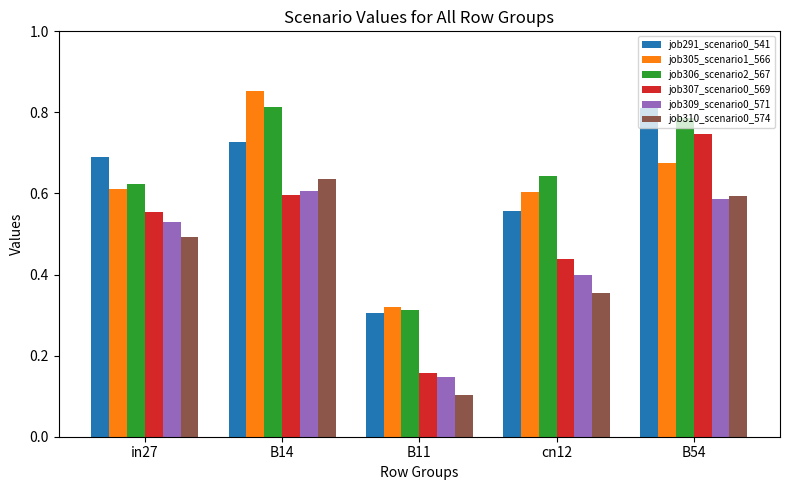

Between B14 and cn12, which series saw the biggest shift?

job310_scenario0_574